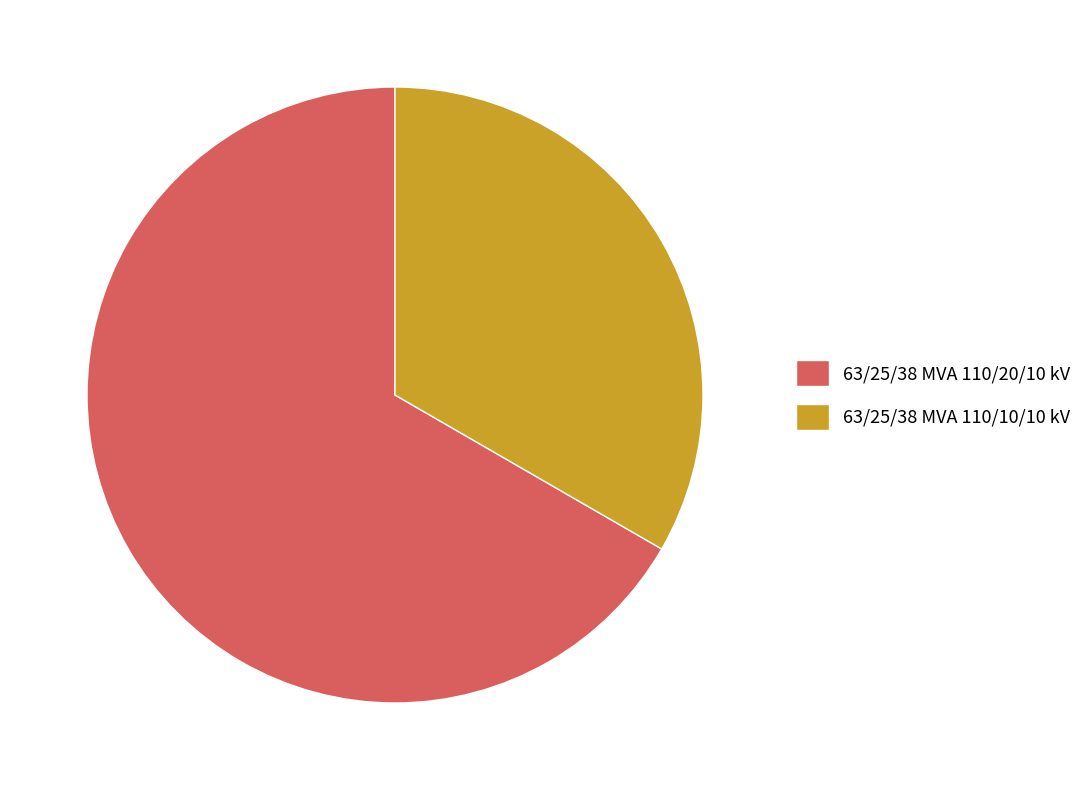

How many segments does this pie chart have?

2